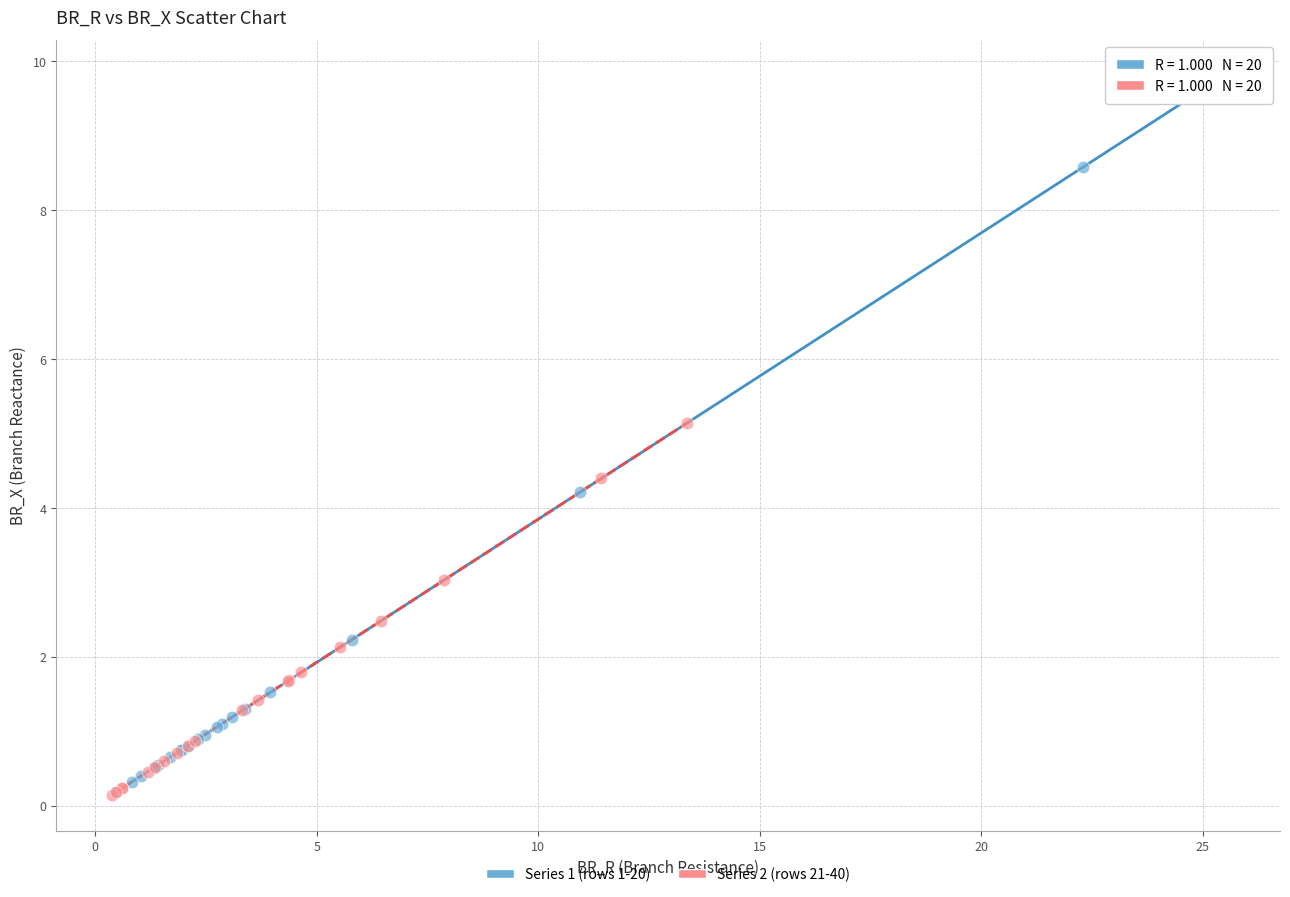

Which series has the largest Y range (max minus min)?

Series 1 (rows 1-20)